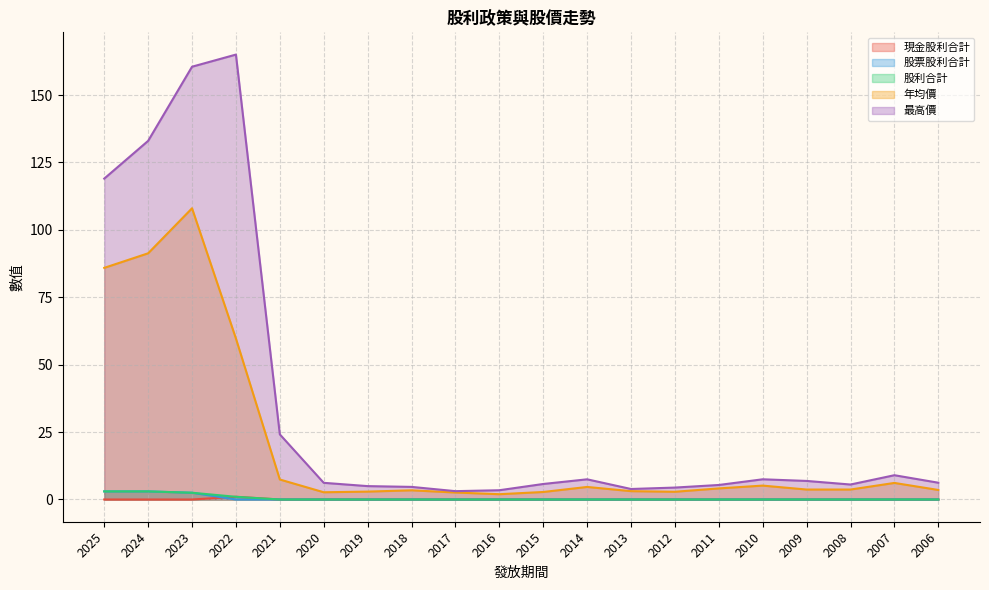

True or false: 股票股利合計 and 年均價 cross at least once.

False